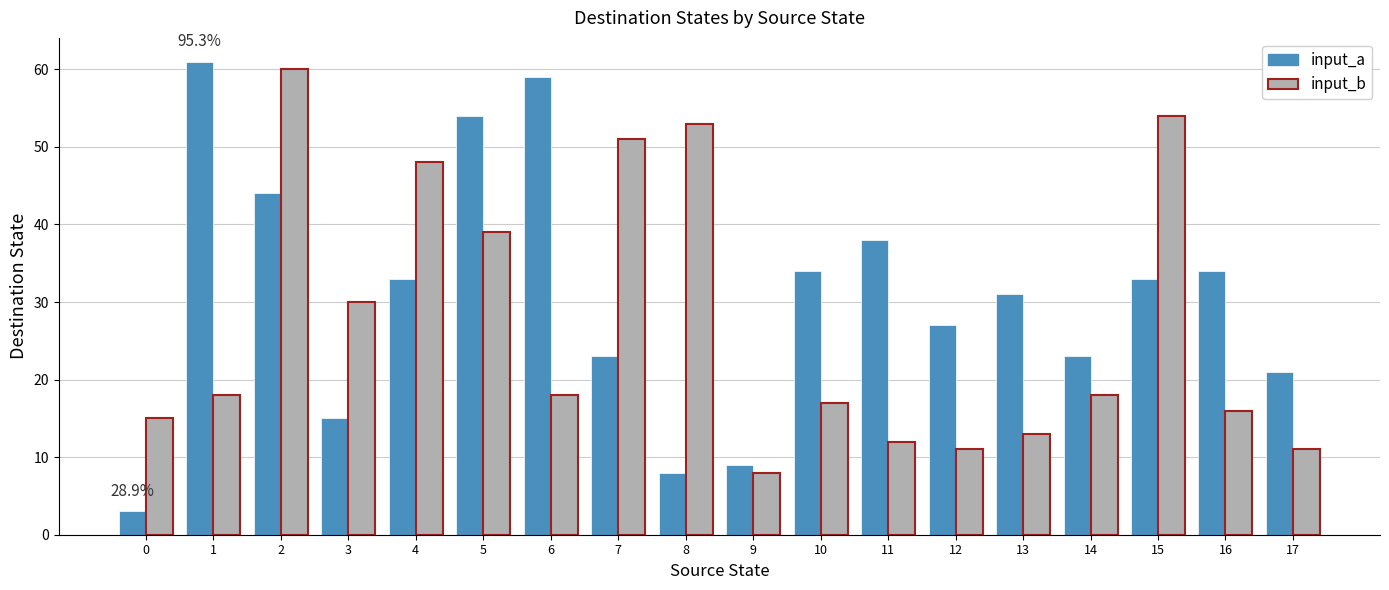

Which label corresponds to the largest value in the chart?

1